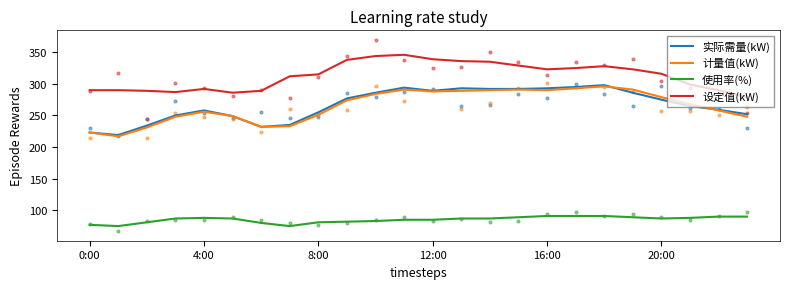

At how many categories does at least one series exceed 207?

24